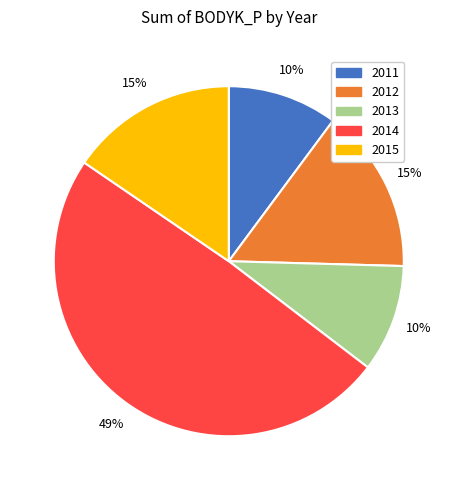

Does any single category account for the majority?

No